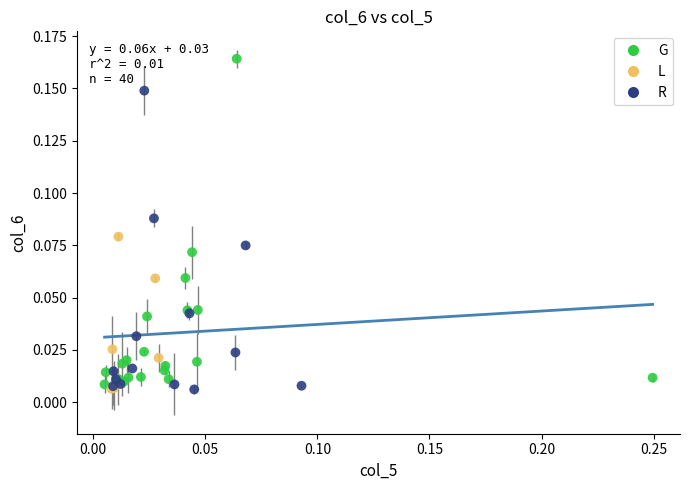

What are all the series names shown in the legend?

G, L, R